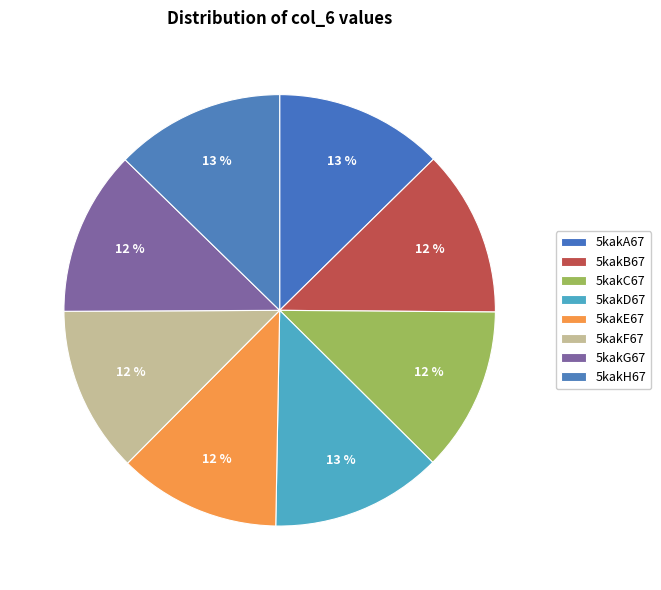

The 5kakE67 slice represents 12% of the pie. True or false?

True